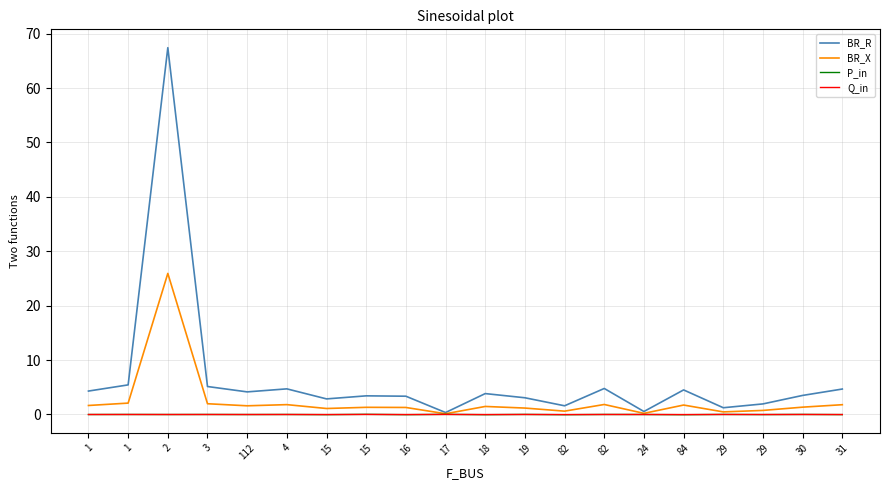

Reading left to right, what are all the values shown in this chart?

BR_R: 4.3	5.4	67.4	5.1	4.2	4.7	2.9	3.4	3.4	0.4	3.8	3.1	1.6	4.8	0.5	4.5	1.2	1.9	3.5	4.7
BR_X: 1.7	2.1	25.9	2.0	1.6	1.8	1.1	1.3	1.3	0.1	1.5	1.2	0.6	1.8	0.2	1.7	0.5	0.7	1.3	1.8
P_in: -0.0	0.0	-0.0	0.0	-0.0	0.0	-0.0	0.0	-0.0	0.0	-0.0	0.0	-0.0	0.0	-0.0	-0.0	0.0	-0.0	0.0	-0.0
Q_in: -0.0	0.0	-0.0	0.0	-0.0	0.0	-0.0	0.0	-0.0	0.0	-0.0	0.0	-0.0	0.0	-0.0	-0.0	0.0	-0.0	0.0	-0.0